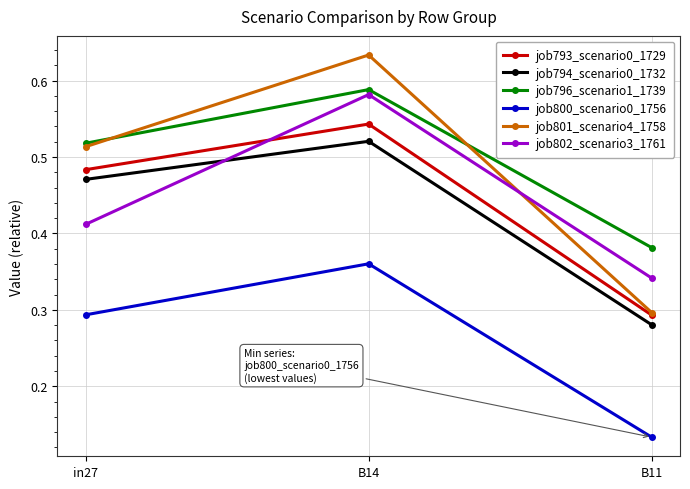

What position from the right is in27?

3